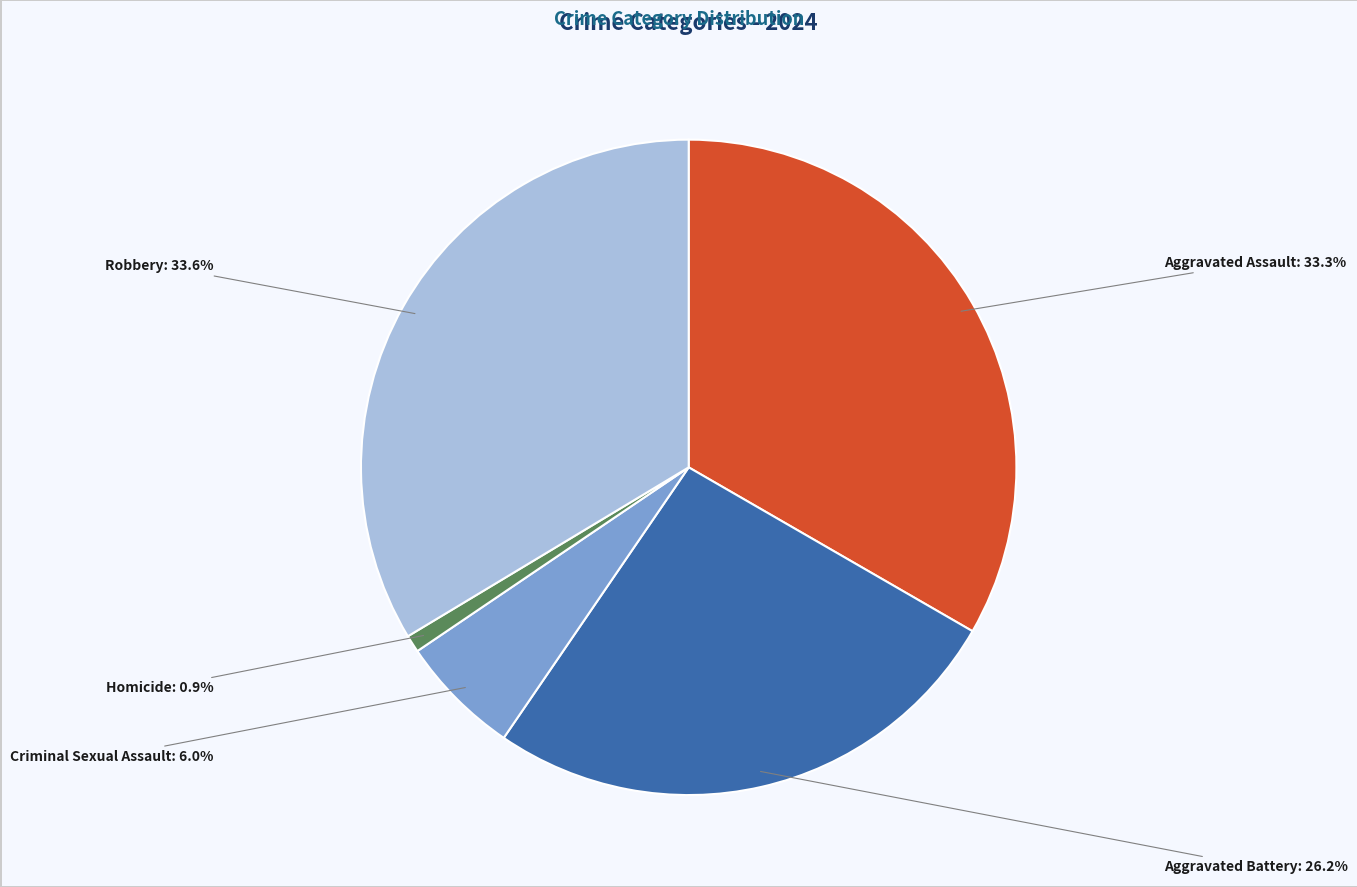

Is there a majority slice in this chart?

No